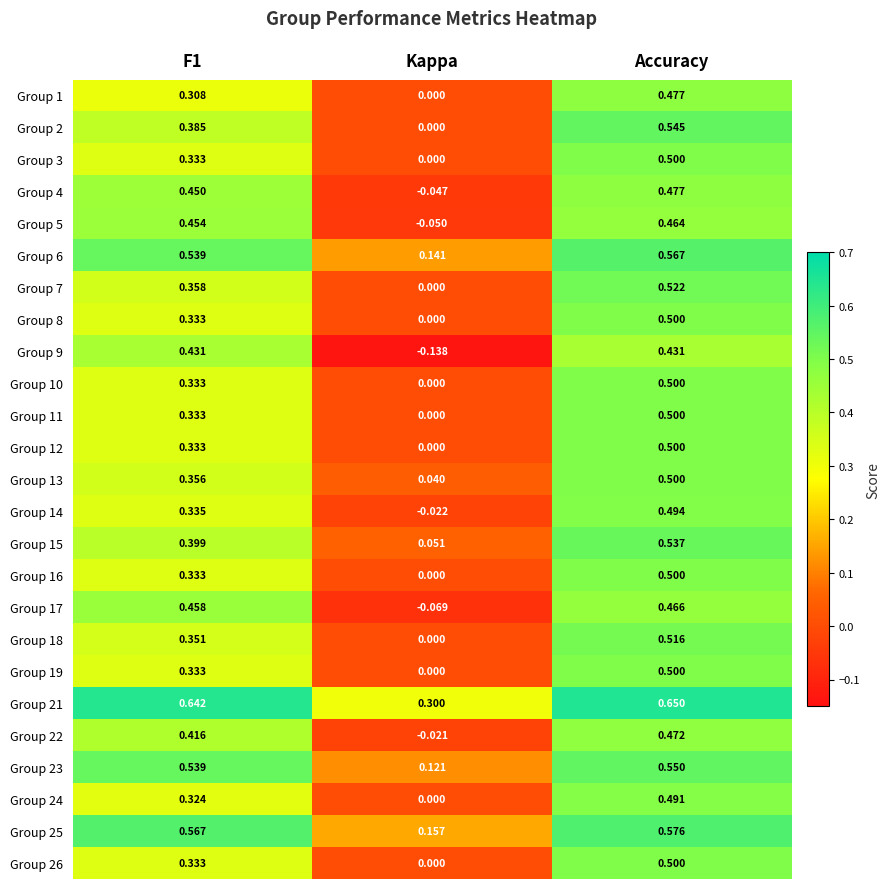

At which category is the sum across all series the highest?

Accuracy